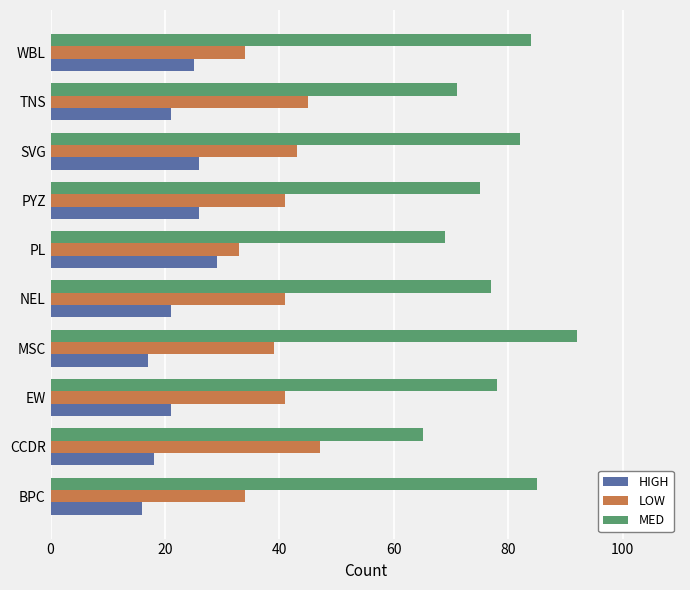

What is the difference between the second highest and minimum values in the HIGH series?

10